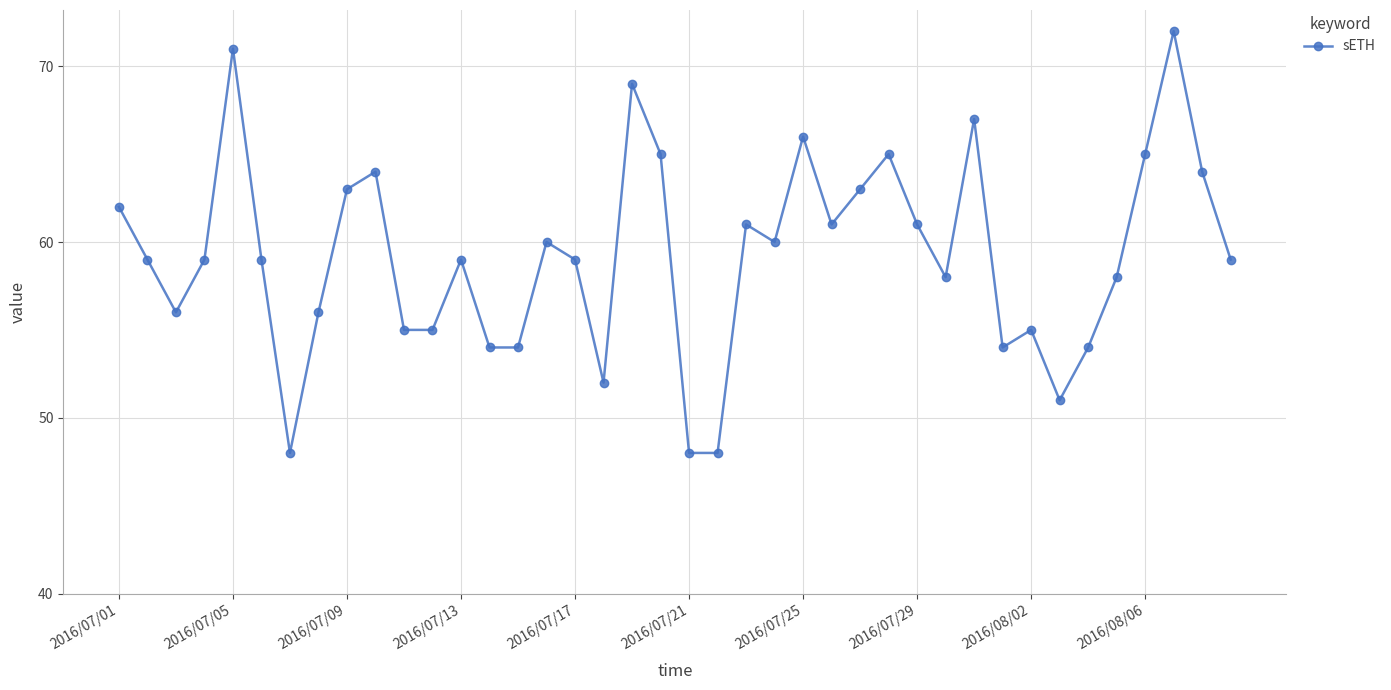

What is the value of the 35th point from the left?

54